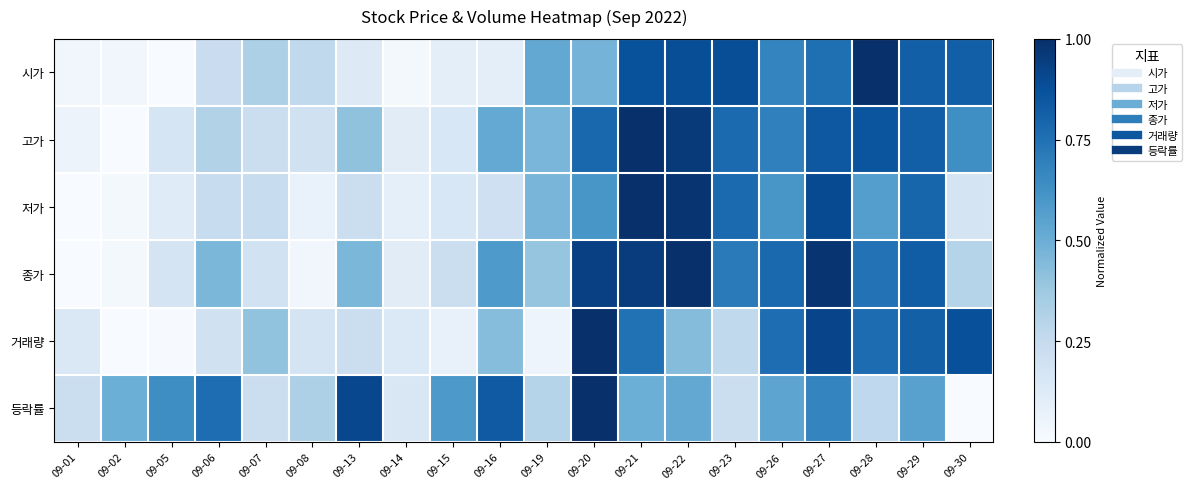

Count the number of data series in this chart.

6